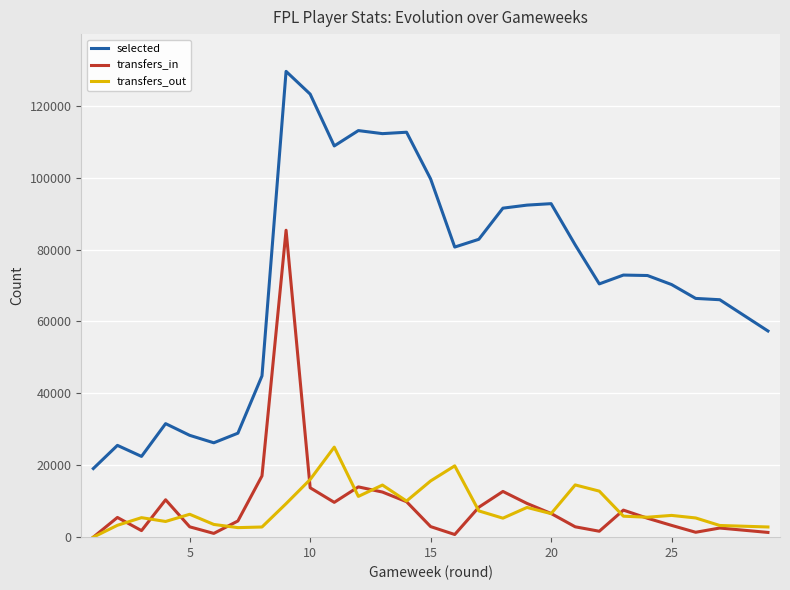

List the series in order of their peak value, lowest first.

transfers_out, transfers_in, selected